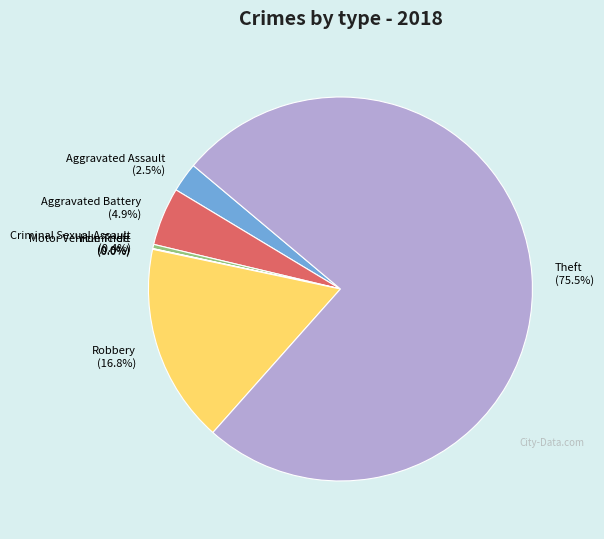

Which slice is the largest?

Theft